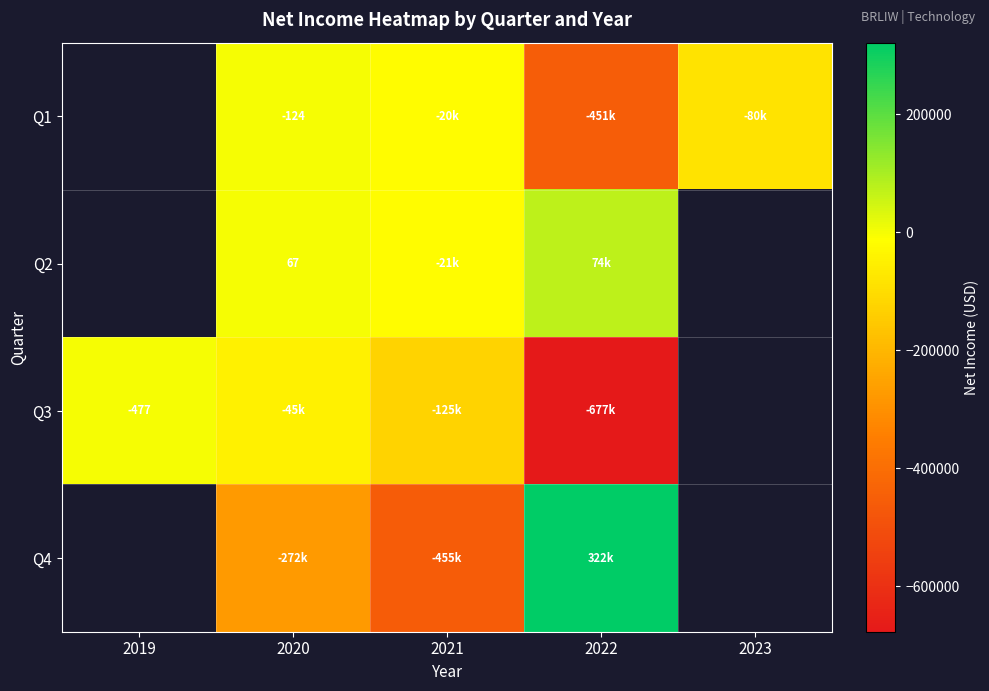

The value of Q3 at 2019 is -189. True or false?

False